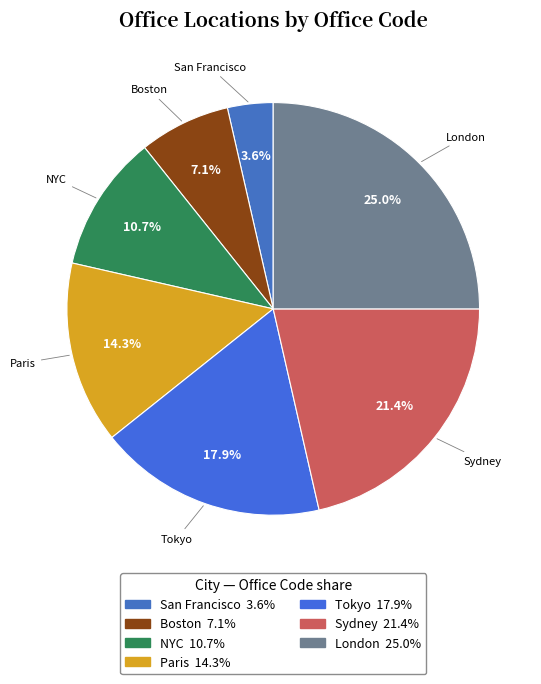

To the nearest percent, what is the average slice percentage?

14%